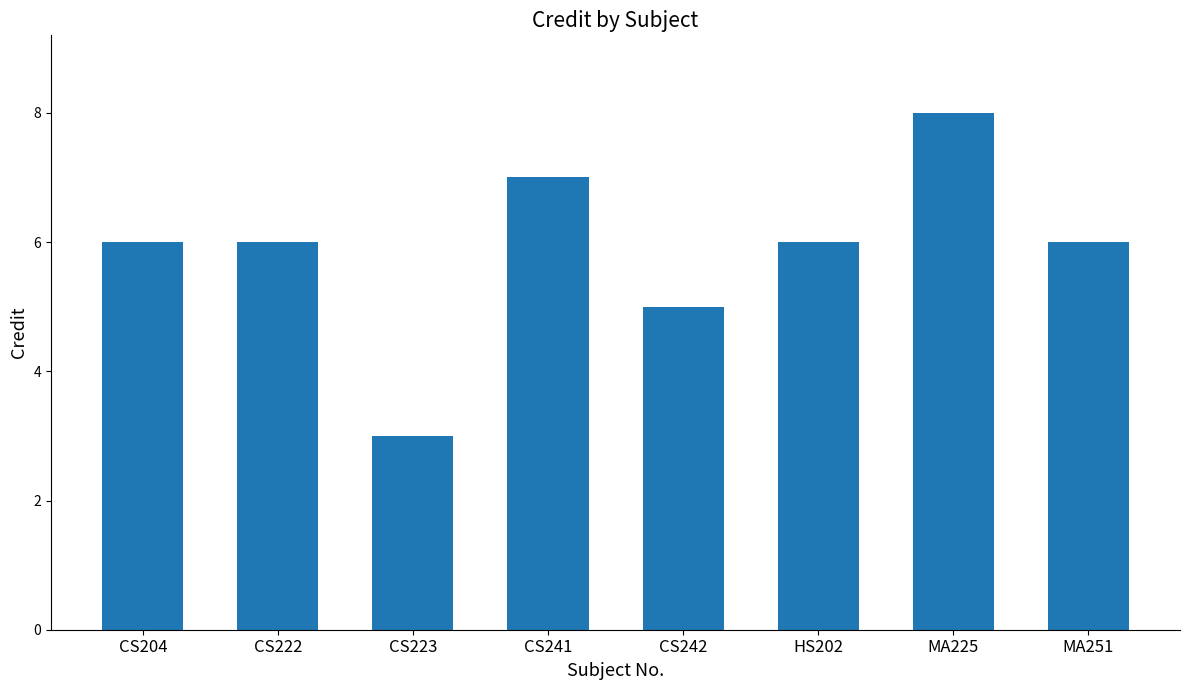

True or false: the data shows 6 at MA251.

True